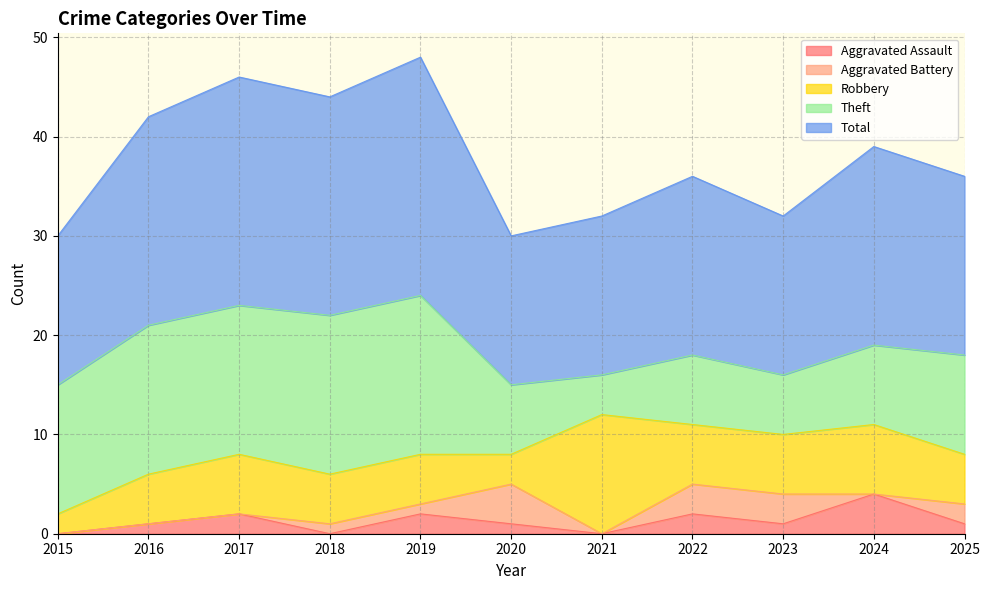

Reading right to left, extract all data points from this chart.

Aggravated Assault: 1	4	1	2	0	1	2	0	2	1	0
Aggravated Battery: 2	0	3	3	0	4	1	1	0	0	0
Robbery: 5	7	6	6	12	3	5	5	6	5	2
Theft: 10	8	6	7	4	7	16	16	15	15	13
Total: 18	20	16	18	16	15	24	22	23	21	15